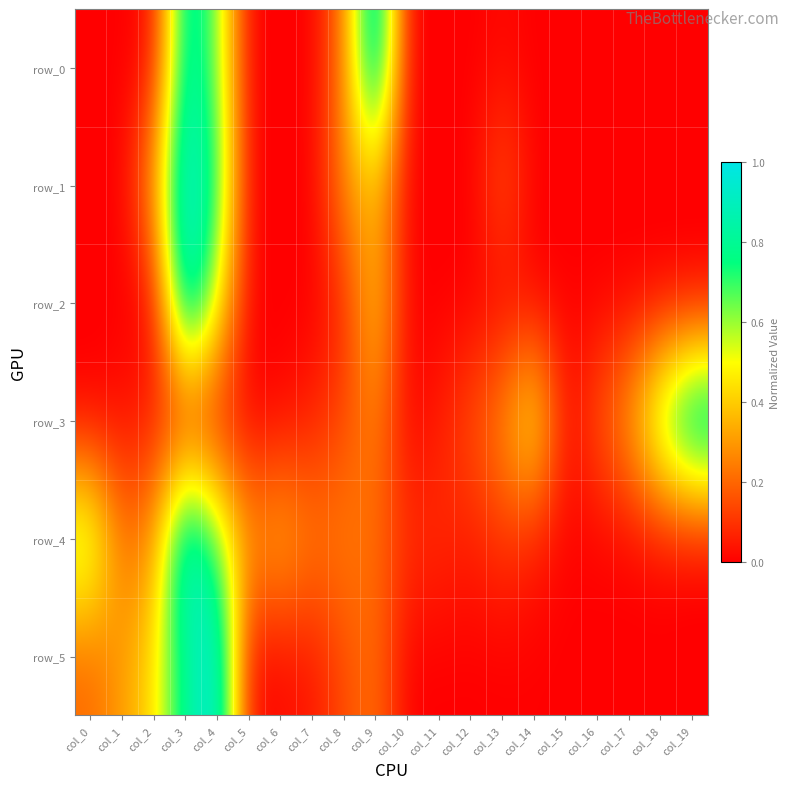

How many data points in row_5 are above 0?

18